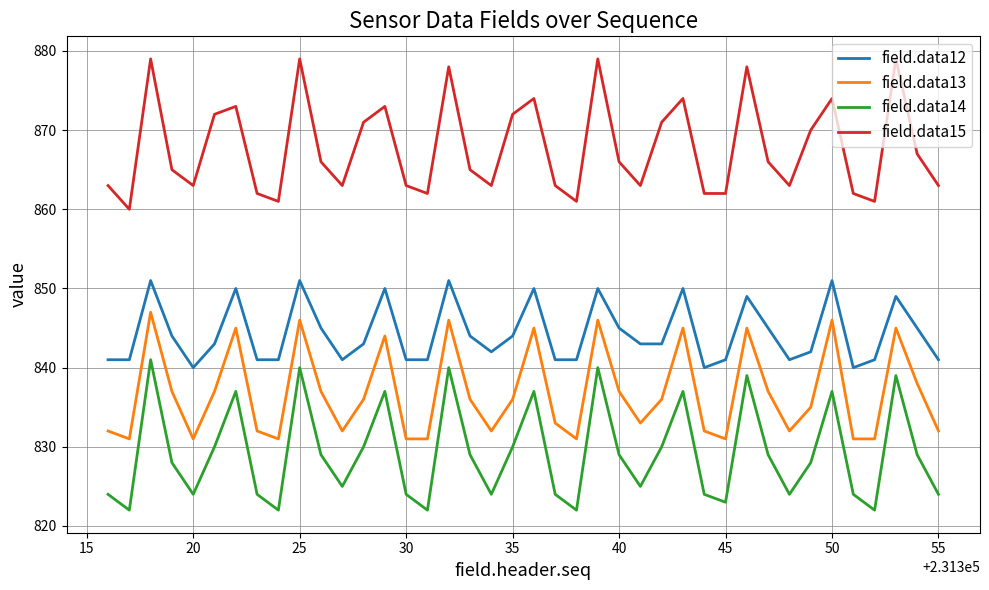

List the series in order of their peak value, highest first.

field.data15, field.data12, field.data13, field.data14